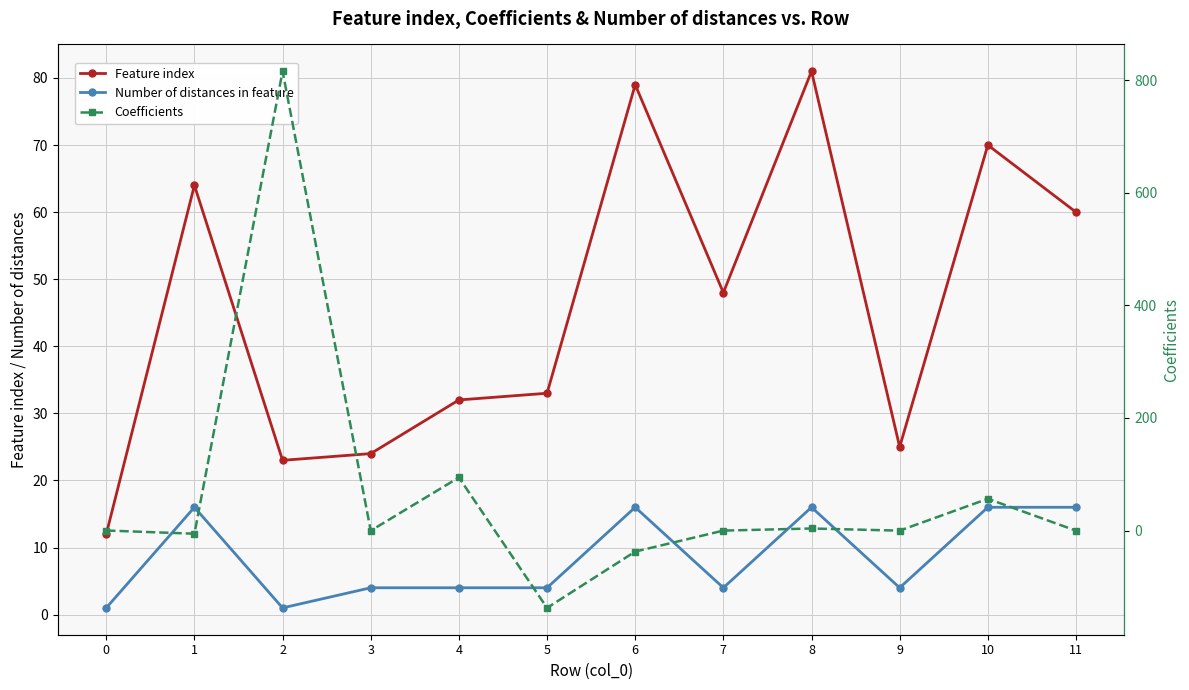

What is the value of the Number of distances in feature point at the 2nd from the left?

16.0